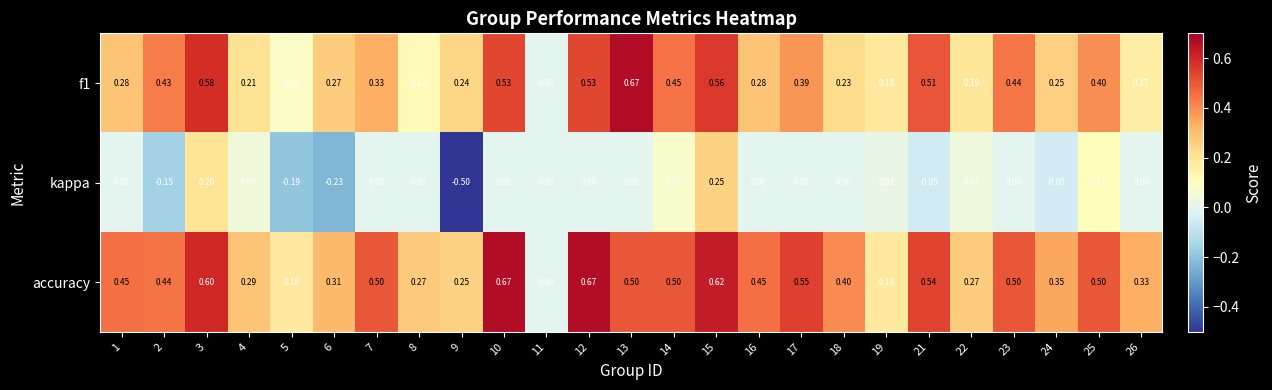

Which series has the largest range (max minus min)?

kappa